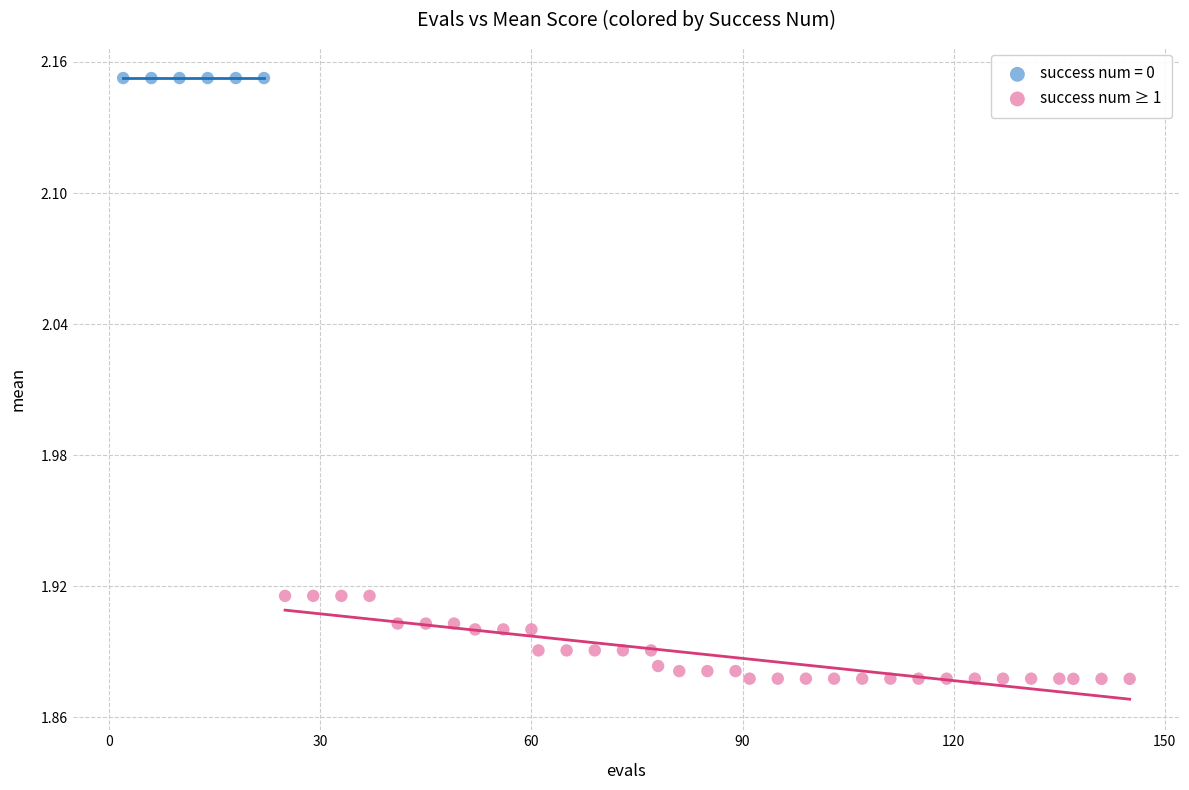

Which series reaches the maximum Y coordinate?

success num = 0